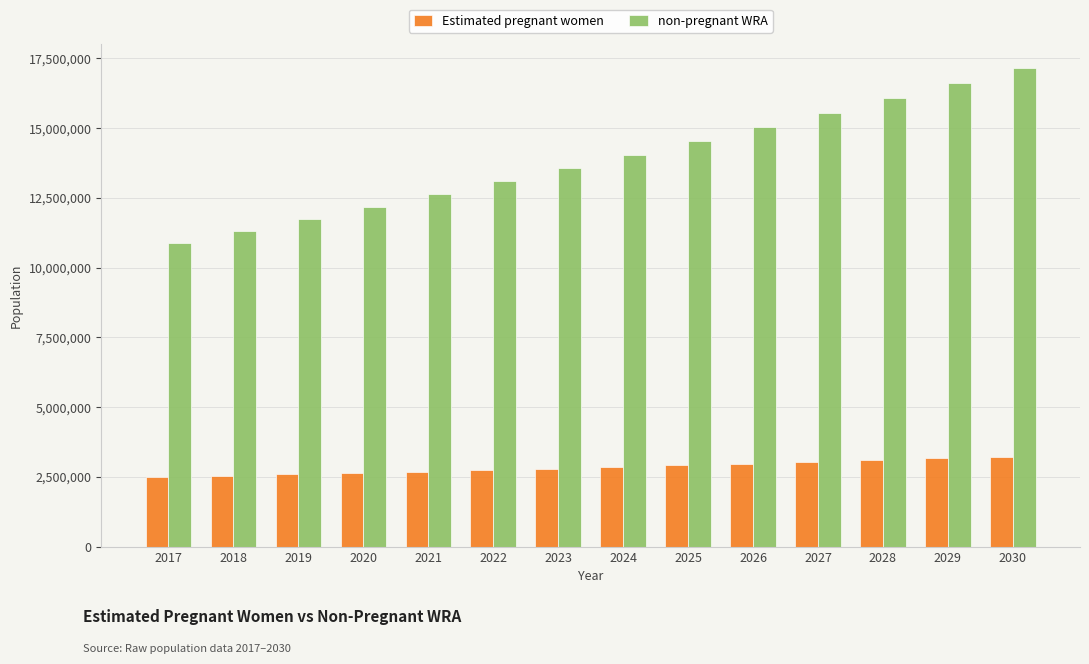

Which series has the widest spread of values?

non-pregnant WRA